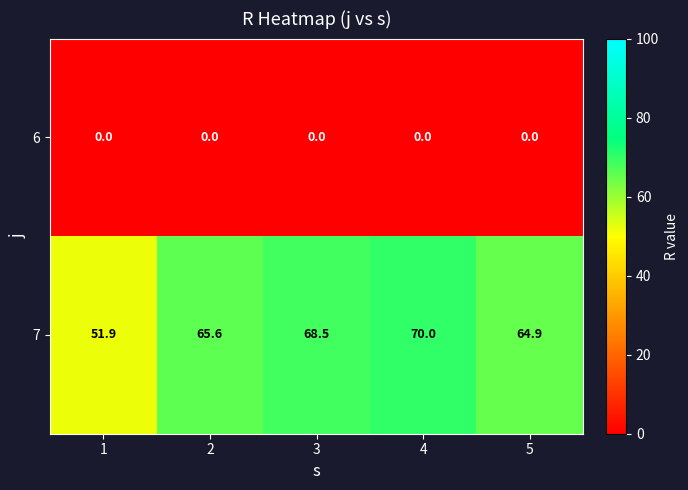

Which series changed the most between 1 and 5?

7